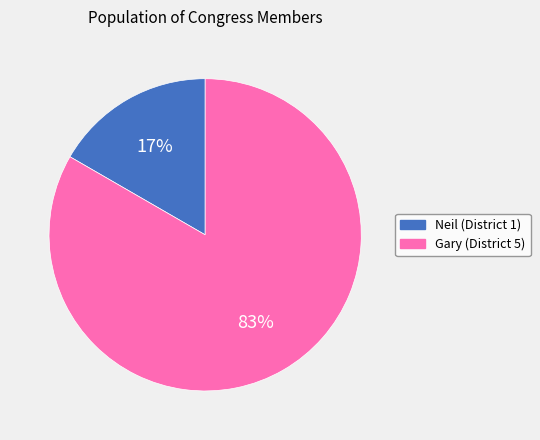

Do Gary and Neil together represent more than half of the pie?

Yes